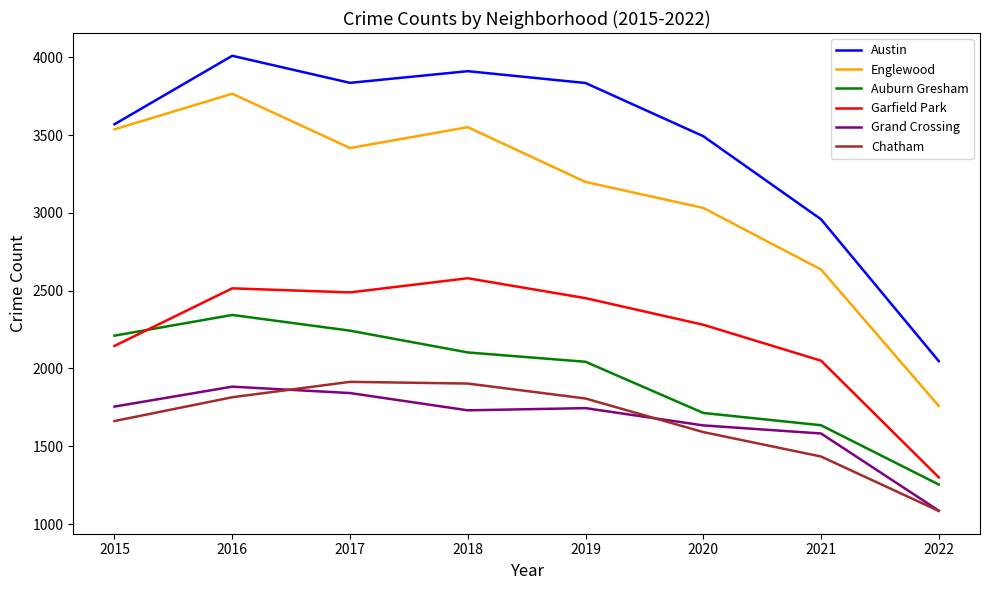

How many values in the Garfield Park series are below 2452?

4